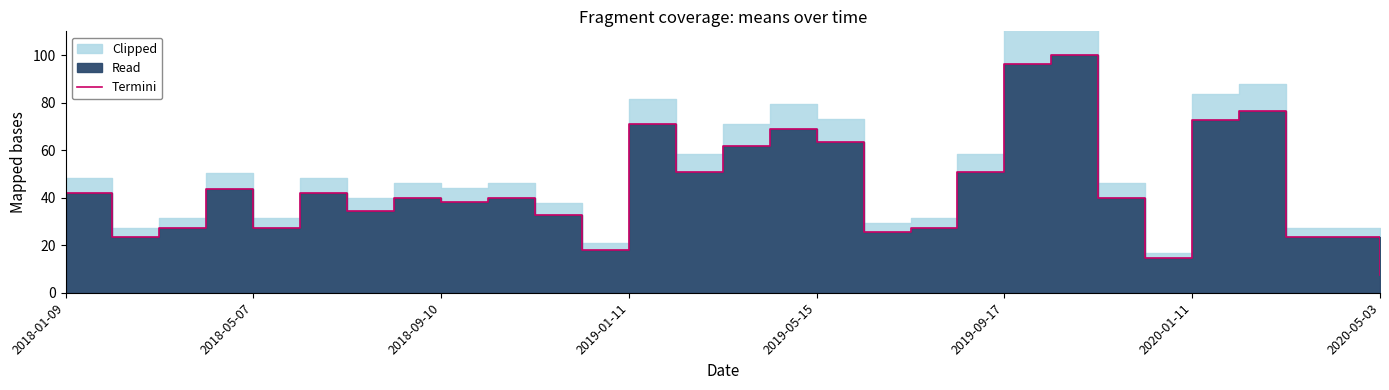

How many interior local peaks (higher than both neighbors) does the data have?

8